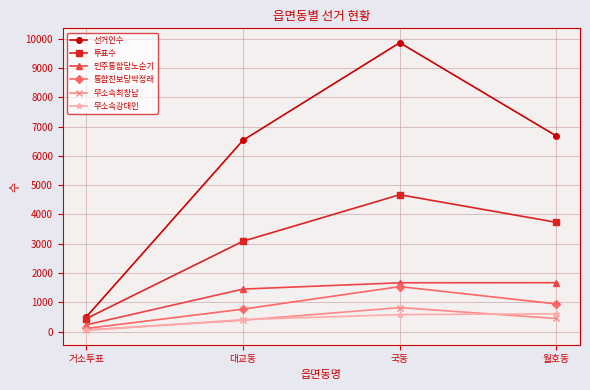

Which category has the lowest value in the 무소속강대인 series?

거소투표